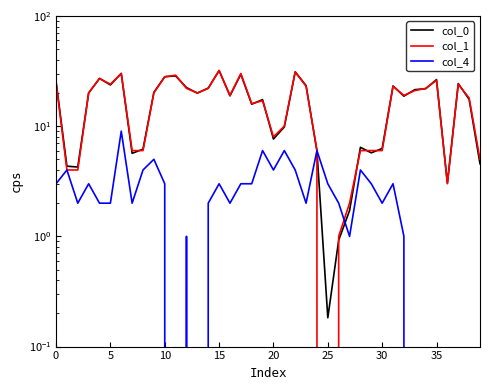

How many data points does each series have?

40